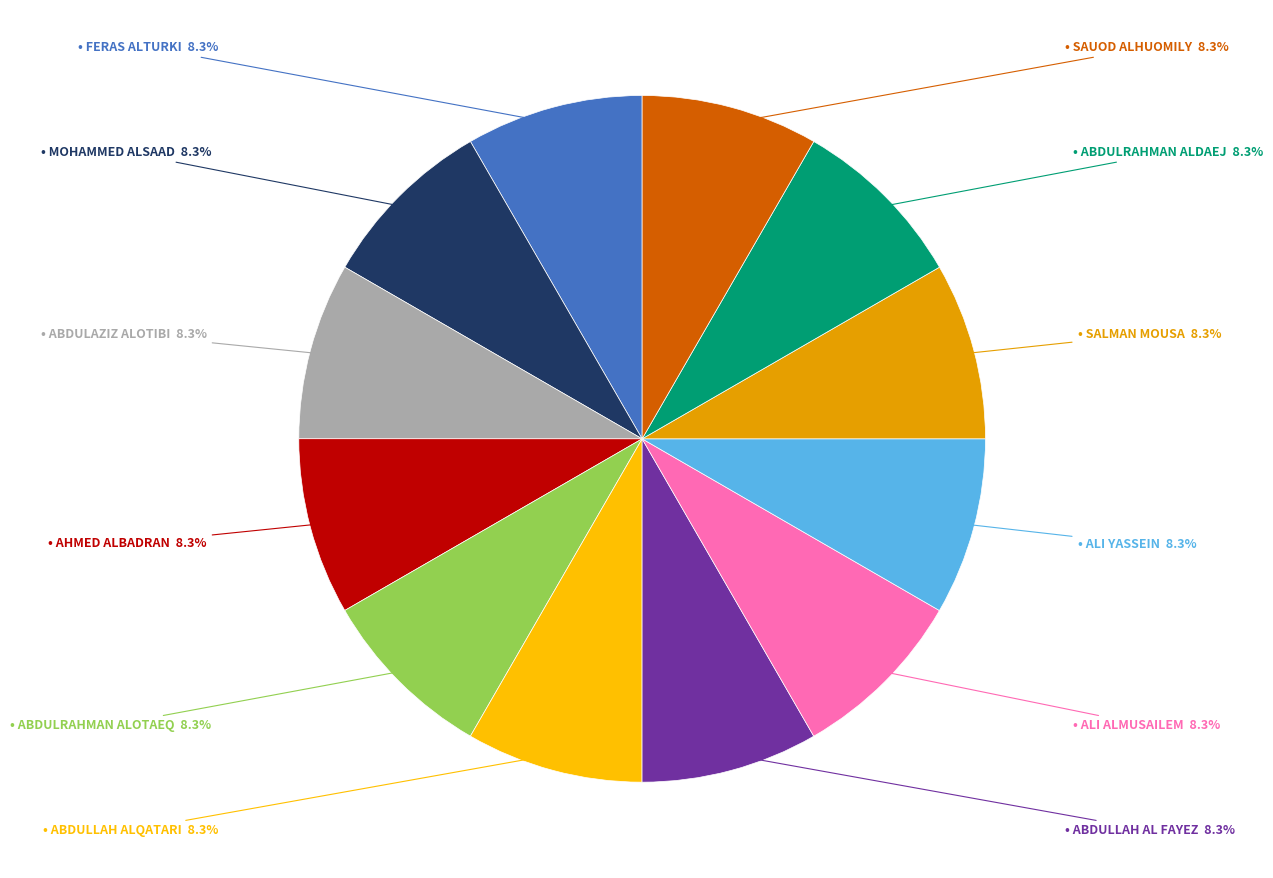

Does any single category account for the majority?

No